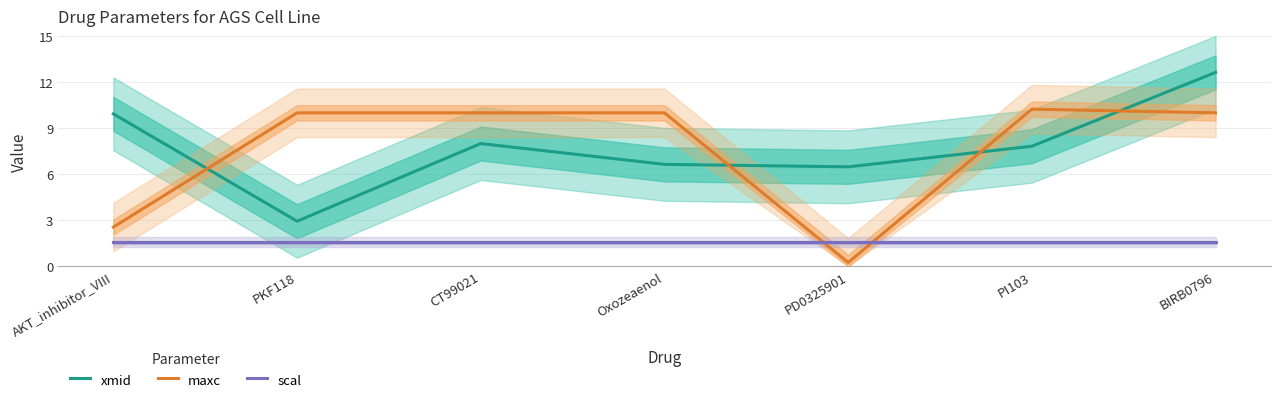

At how many categories does at least one series exceed 0?

7